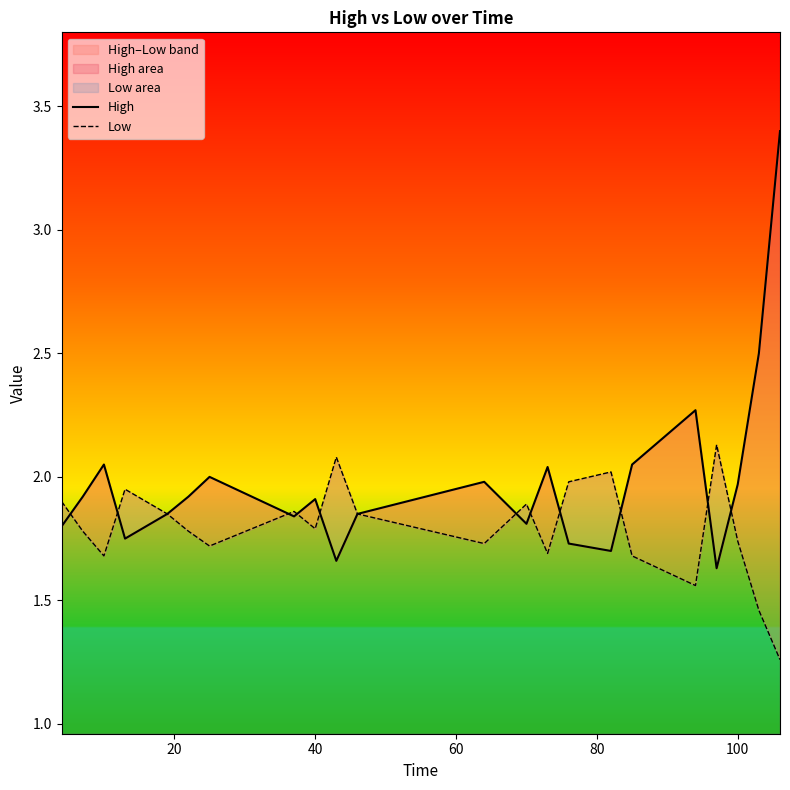

At how many categories does at least one series exceed 1?

23